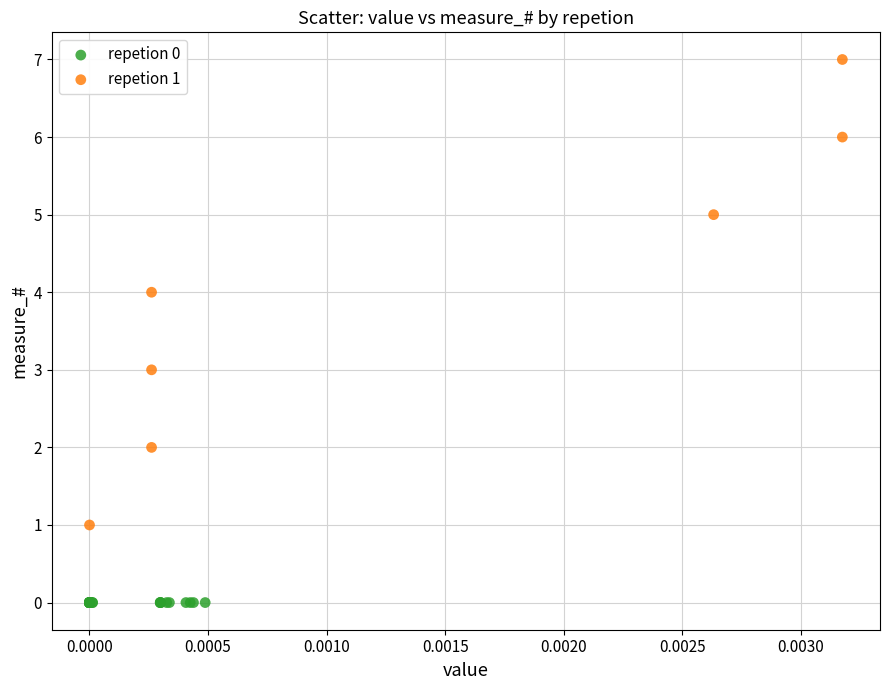

Which series contains the highest Y value?

repetion 1